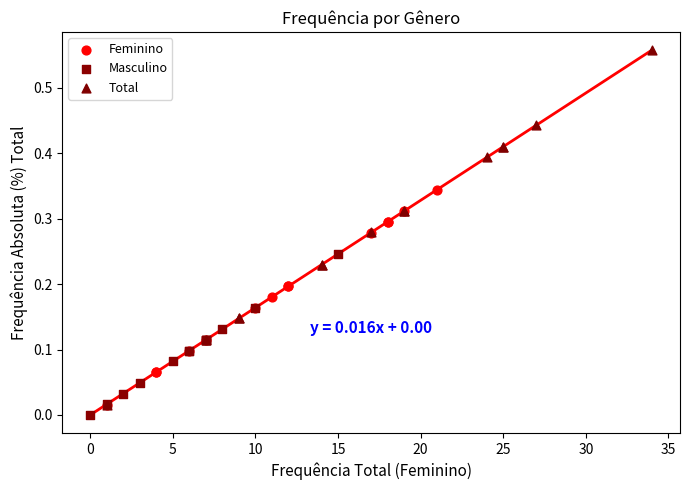

Which series has the widest spread of Y values?

Total